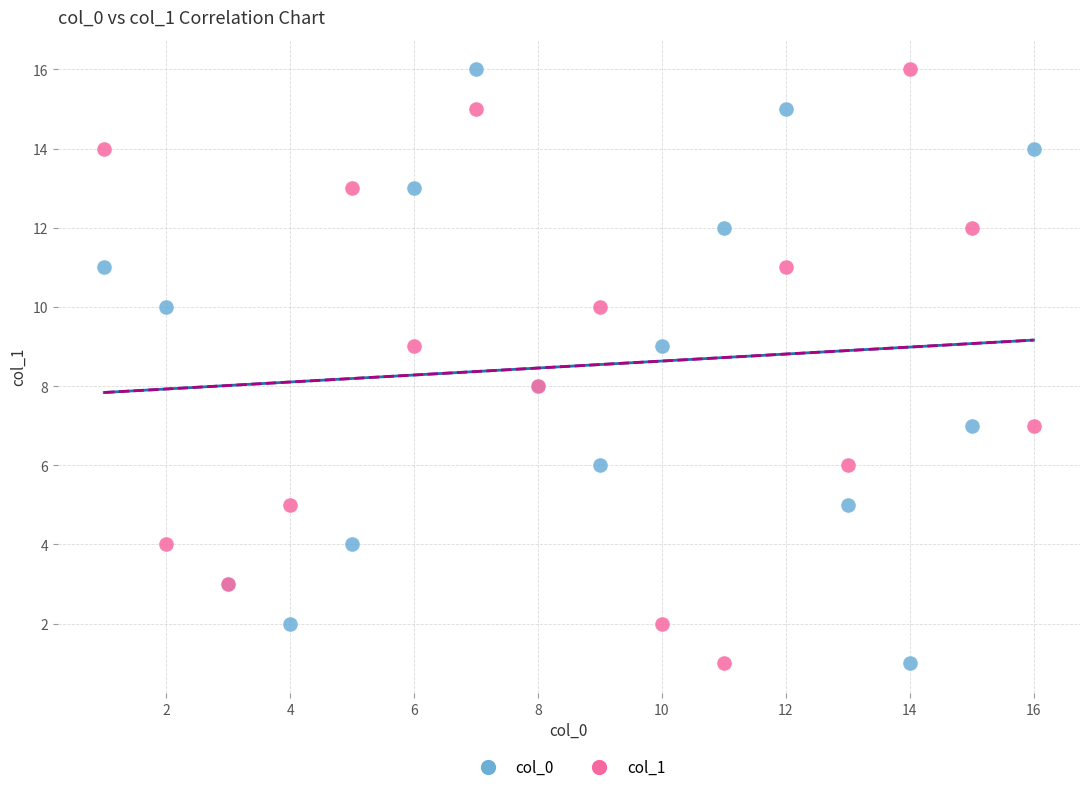

What are all the series names shown in the legend?

col_0, col_1